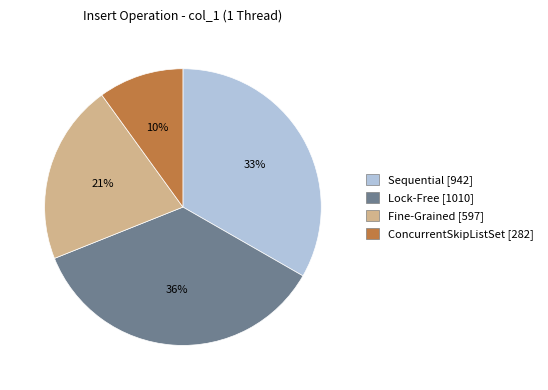

To the nearest percent, what is the average slice percentage?

25%